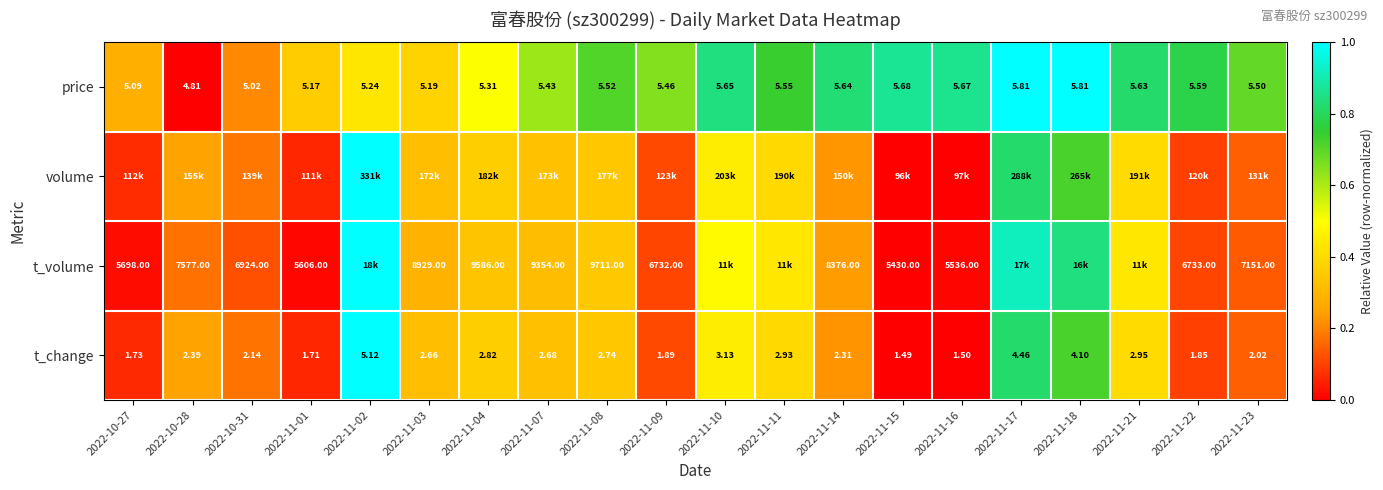

Is the value of price at 2022-11-23 greater than the value of t_volume at 2022-11-09?

No